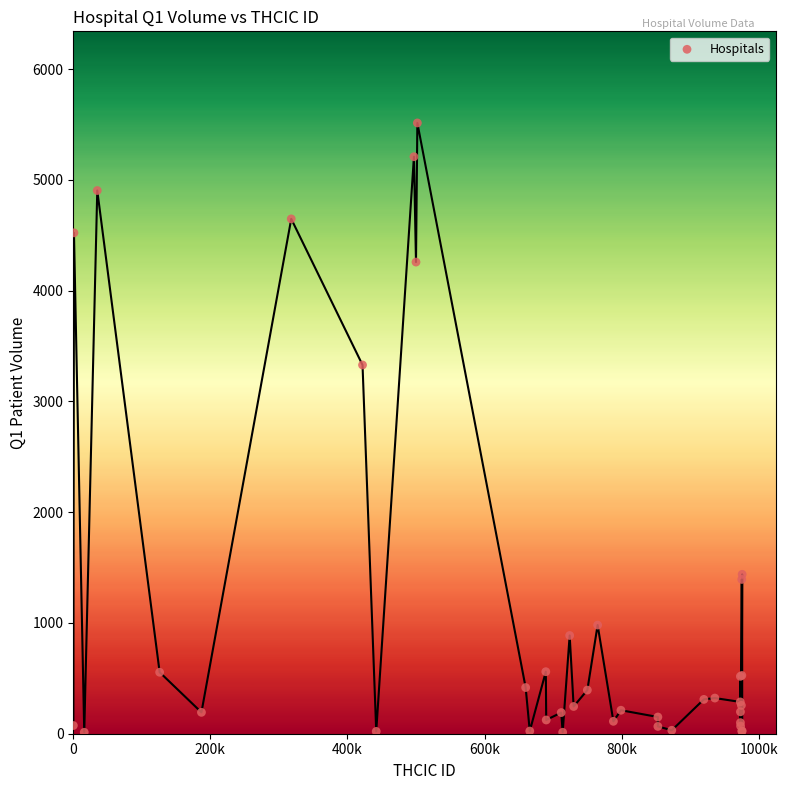

What Y value in the scatter plot is closest to 2763?

3329